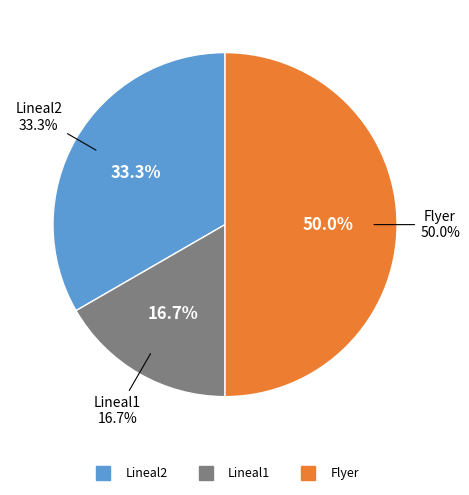

What is the ratio of the value at Lineal1 to the value at Lineal2?

0.5